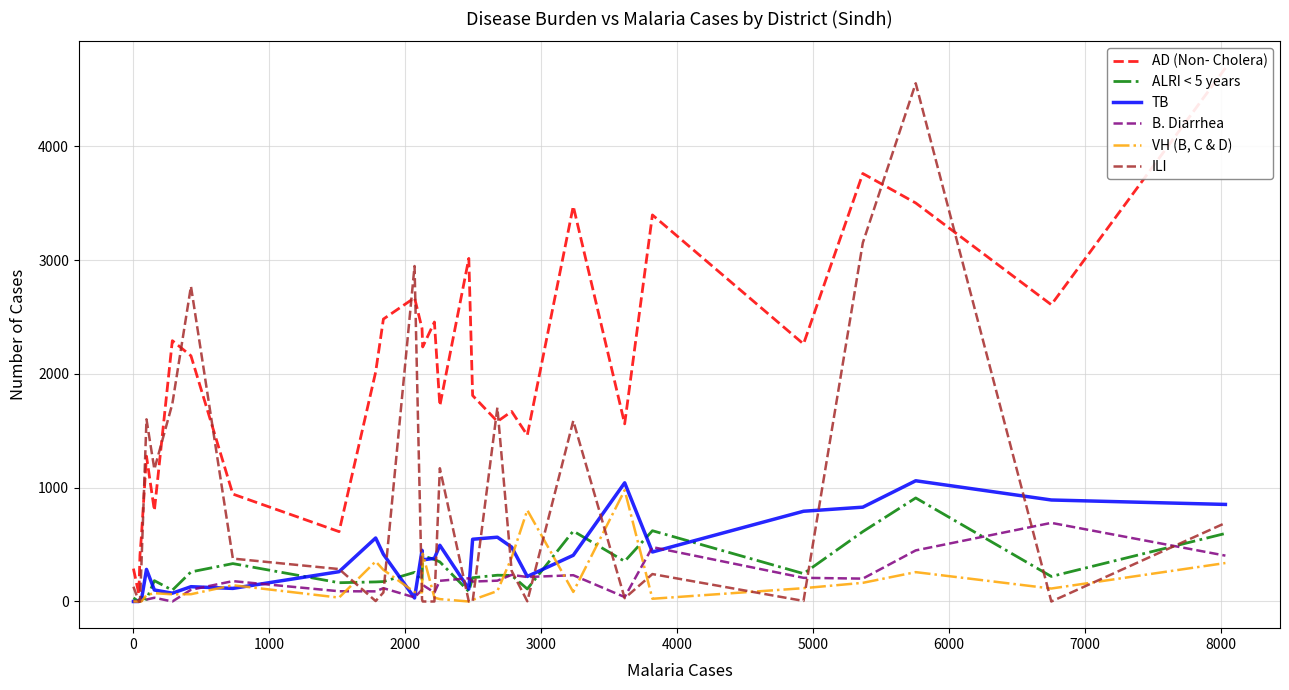

Between which two adjacent categories do B. Diarrhea and ILI first intersect?

1000 and 2000